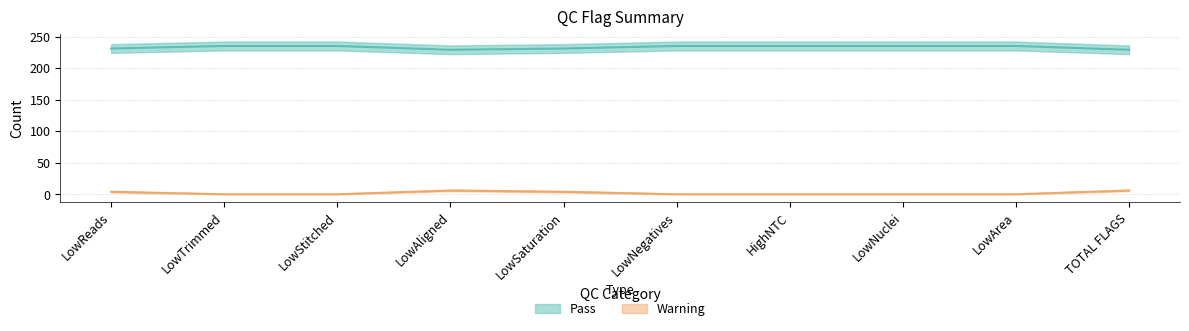

At which category is the sum across all series the highest?

LowReads